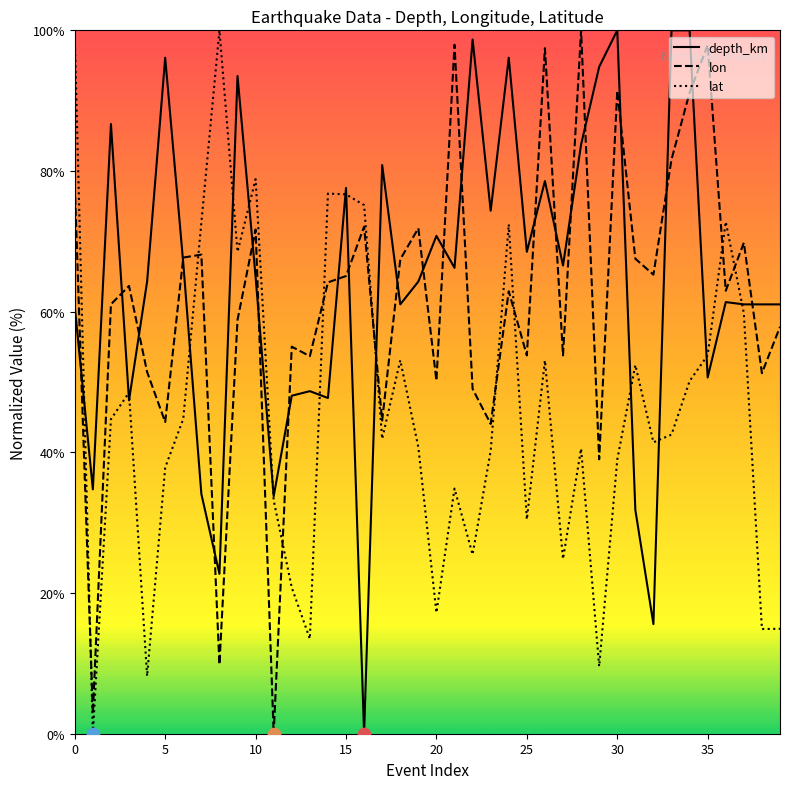

Which series has the largest Y range (max minus min)?

depth_km